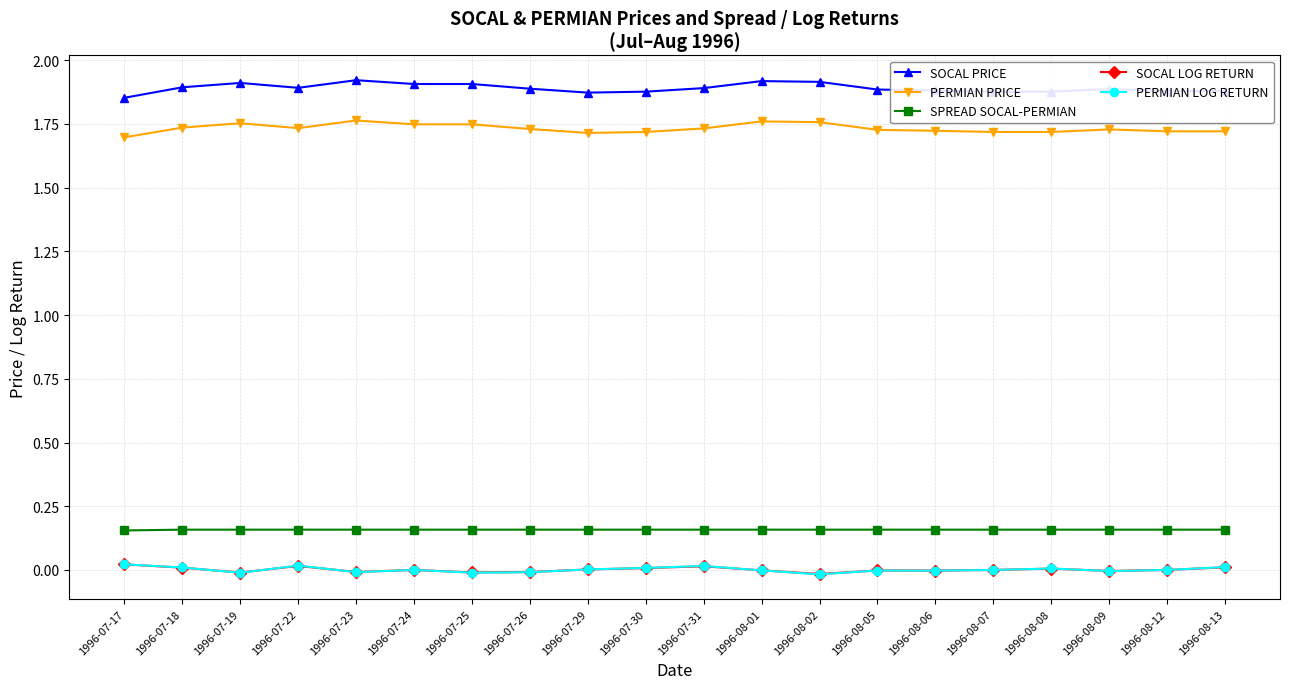

Does the chart have visible grid lines?

Yes